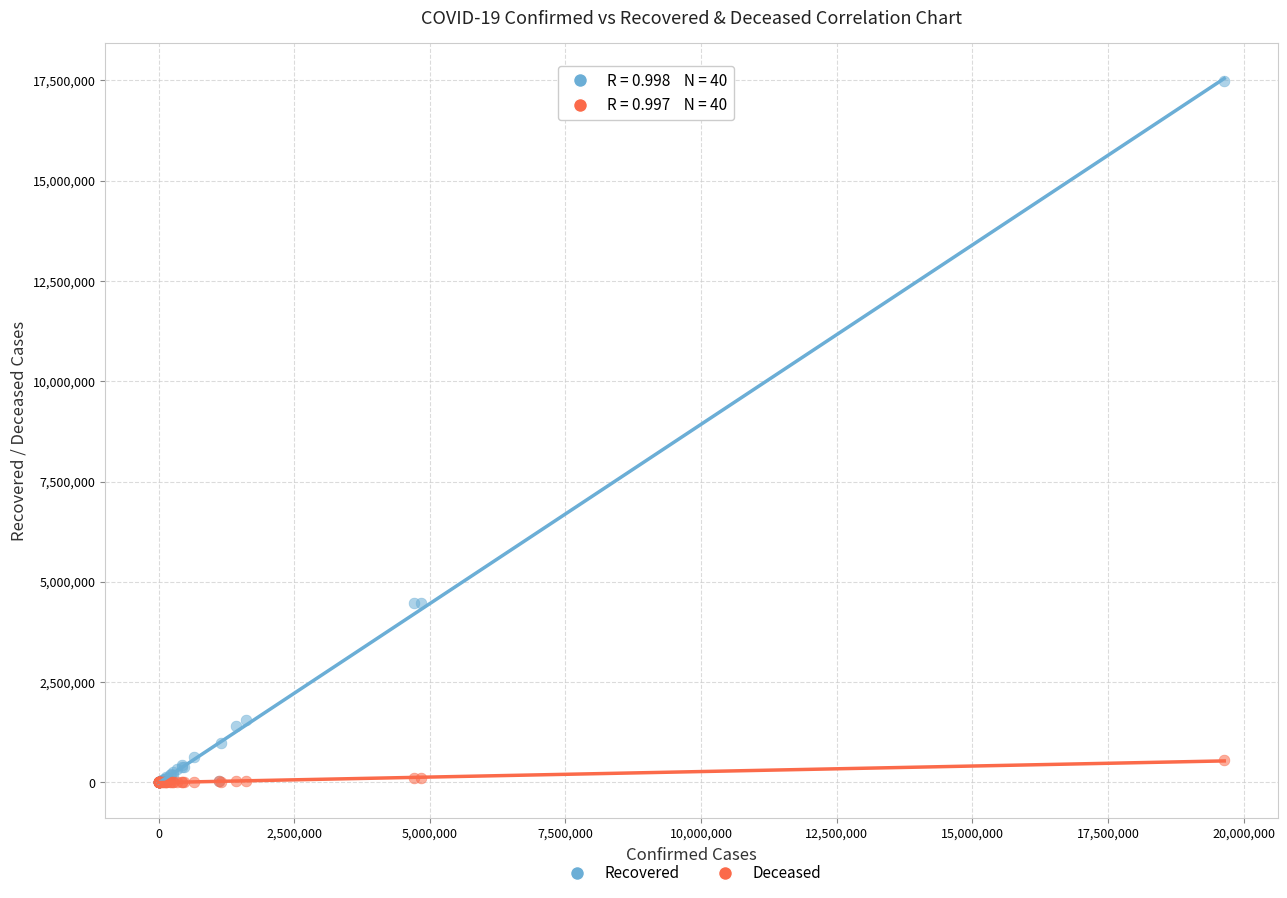

Which series has the widest spread of Y values?

Recovered